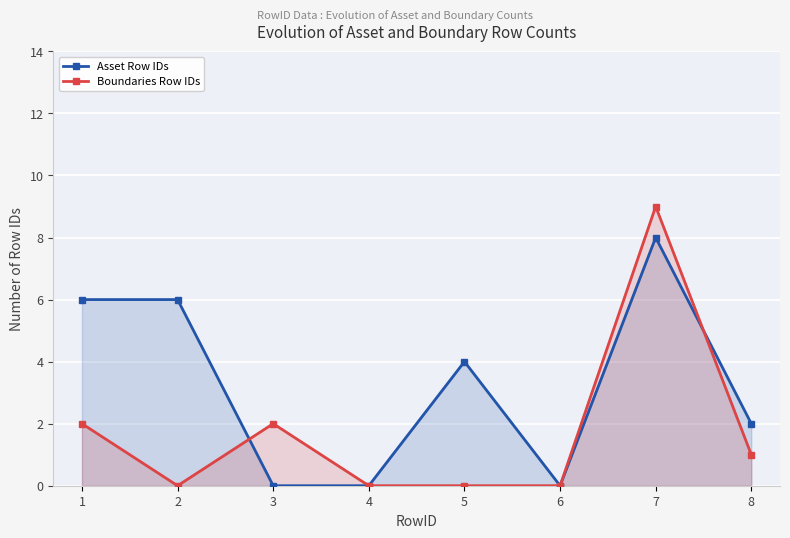

Is the value of Boundaries Row IDs at 3 greater than the value of Asset Row IDs at 1?

No